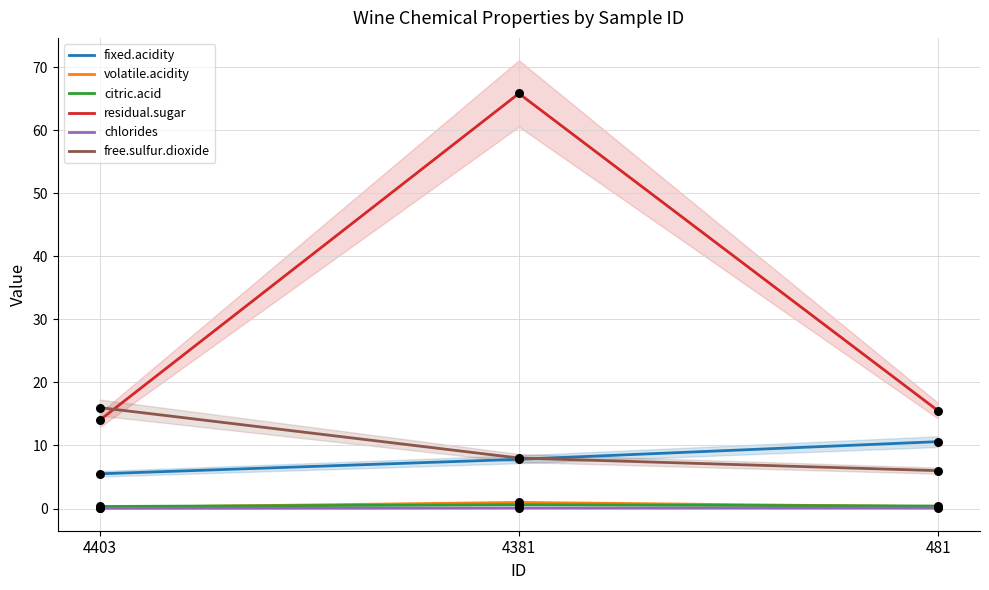

Which series contains the lowest Y value?

chlorides